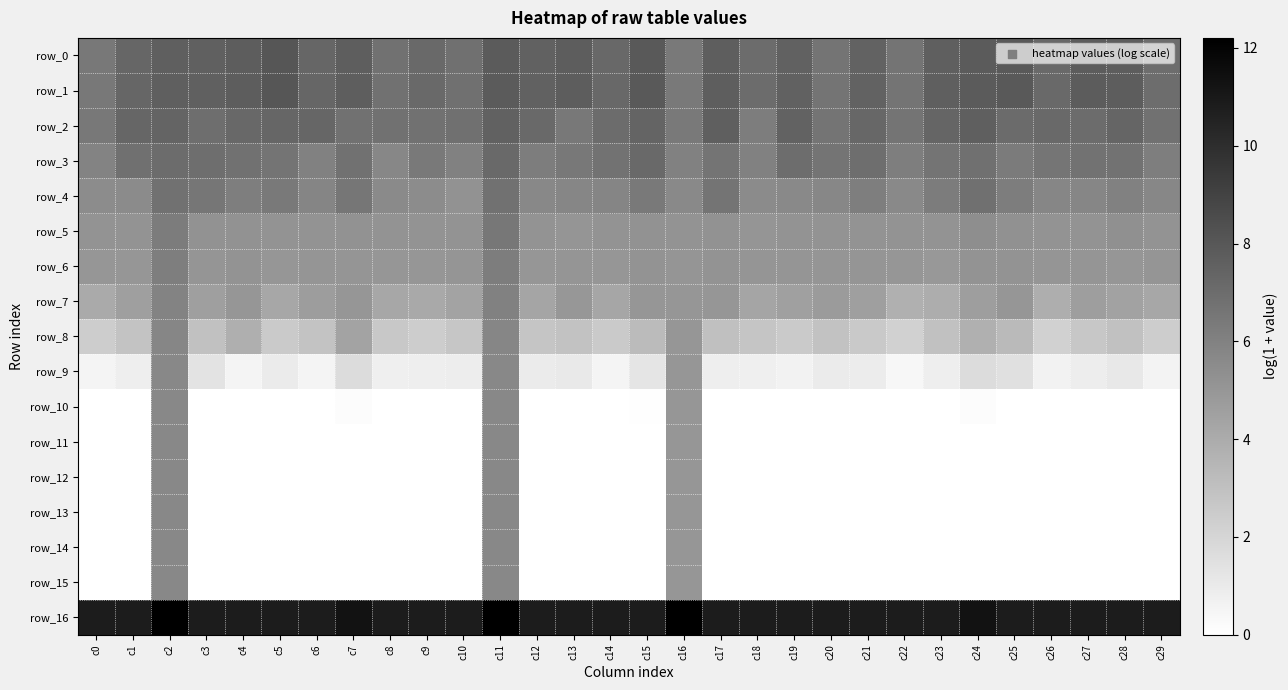

Is the value of row_14 at c29 greater than the value of row_2 at c17?

No